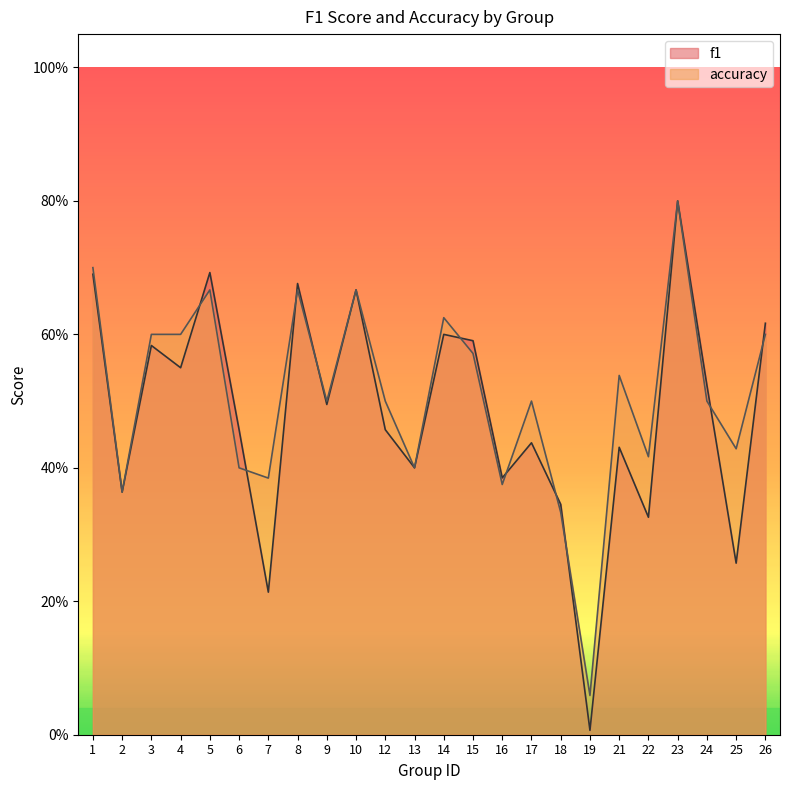

Where is accuracy nearest to the value 0?

19